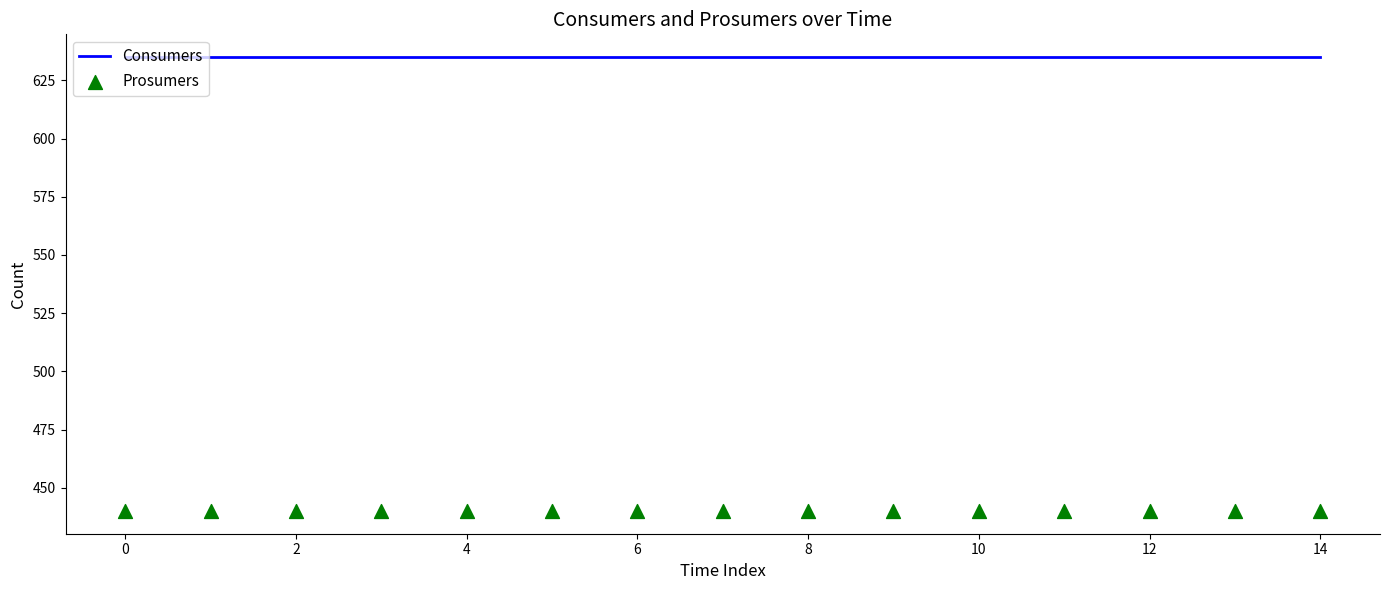

Which series has the largest total across all categories?

Consumers